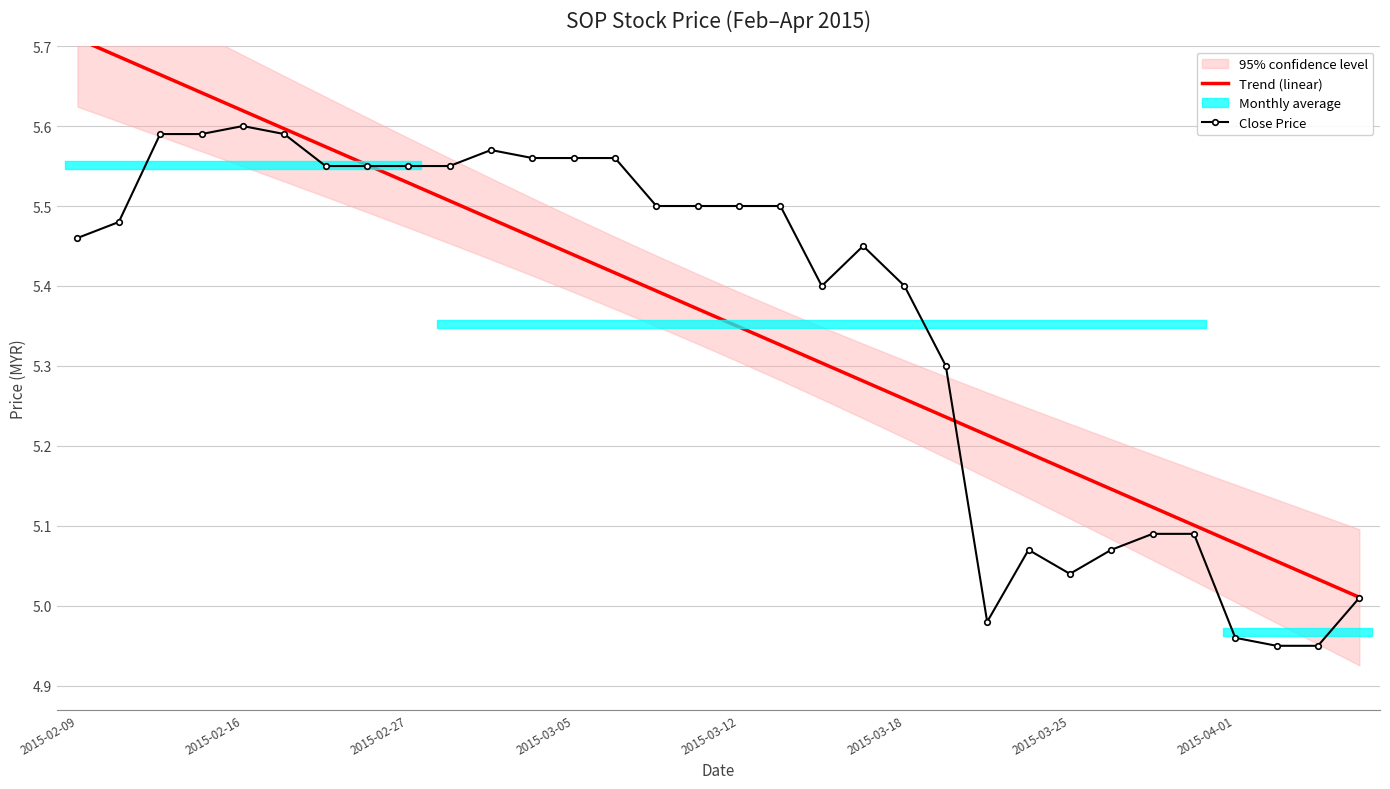

The Trend (linear) series shows 1.7 at 10. True or false?

False